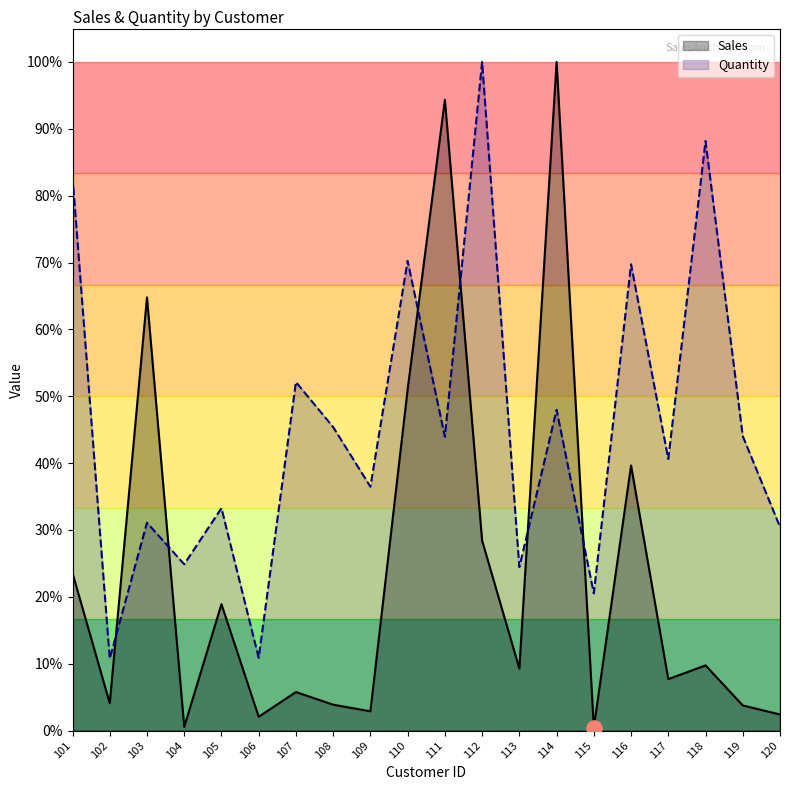

Which series has the largest Y range (max minus min)?

Sales